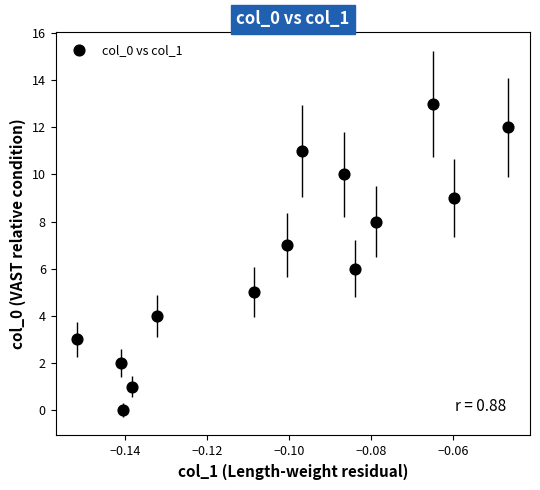

What is the range of Y values (max minus min)?

13